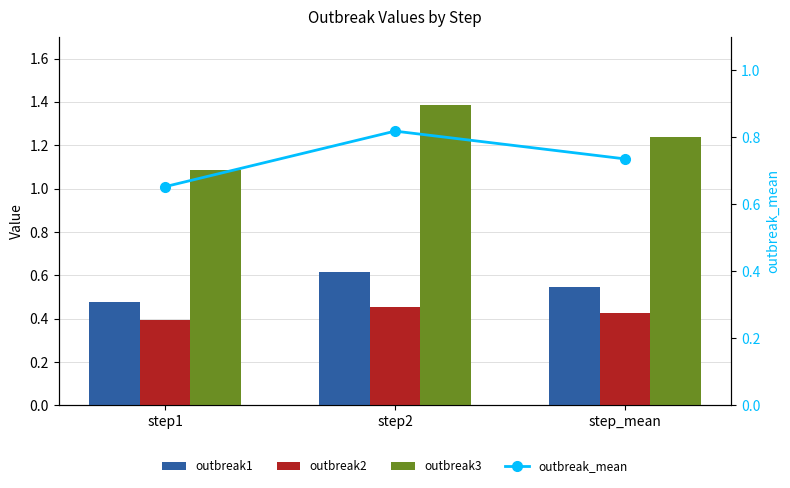

What is the difference between the outbreak3 values at step1 and step2?

0.3